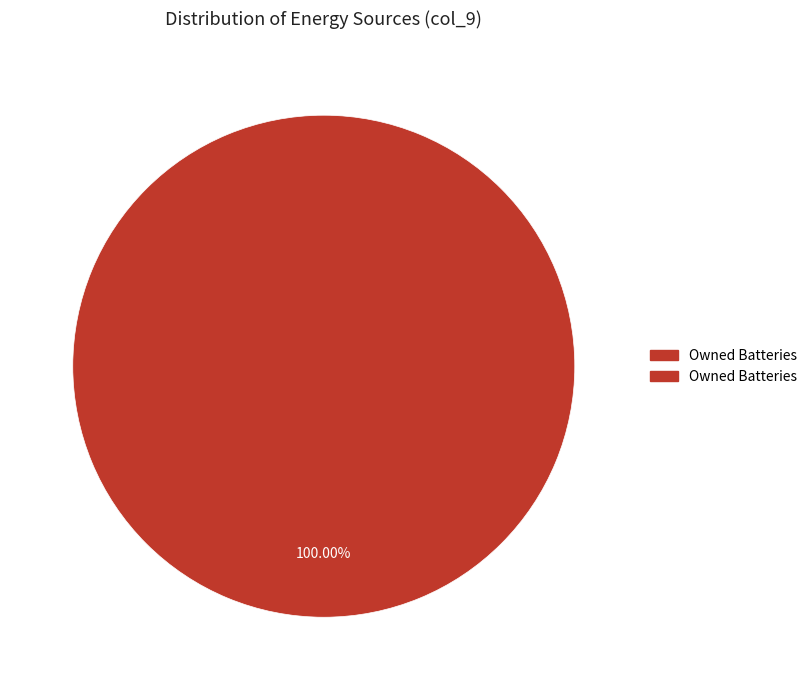

Is there a majority slice in this chart?

Yes